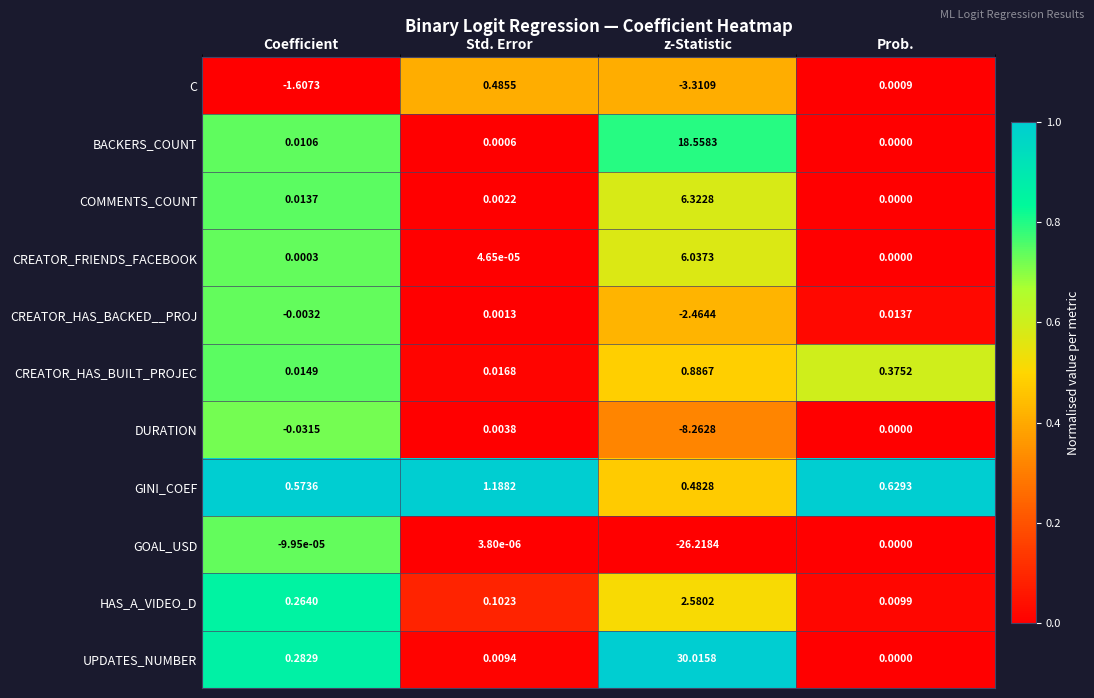

What is the difference between the highest and lowest values at z-Statistic?

56.2